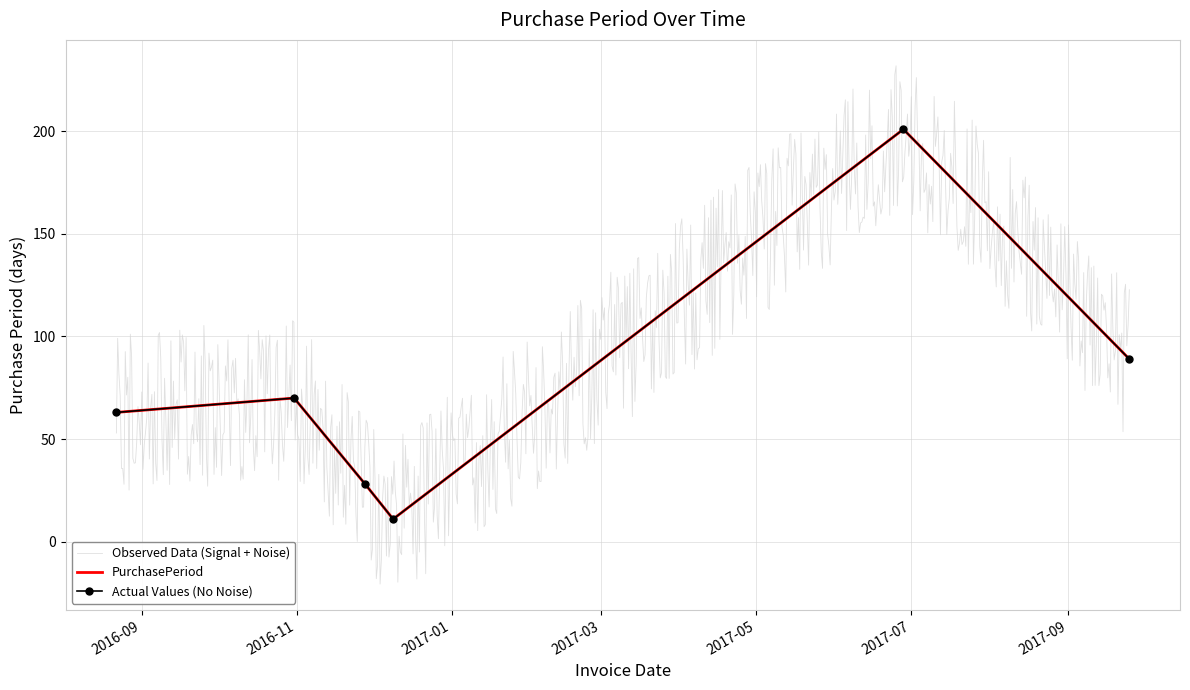

What is the average value?

77